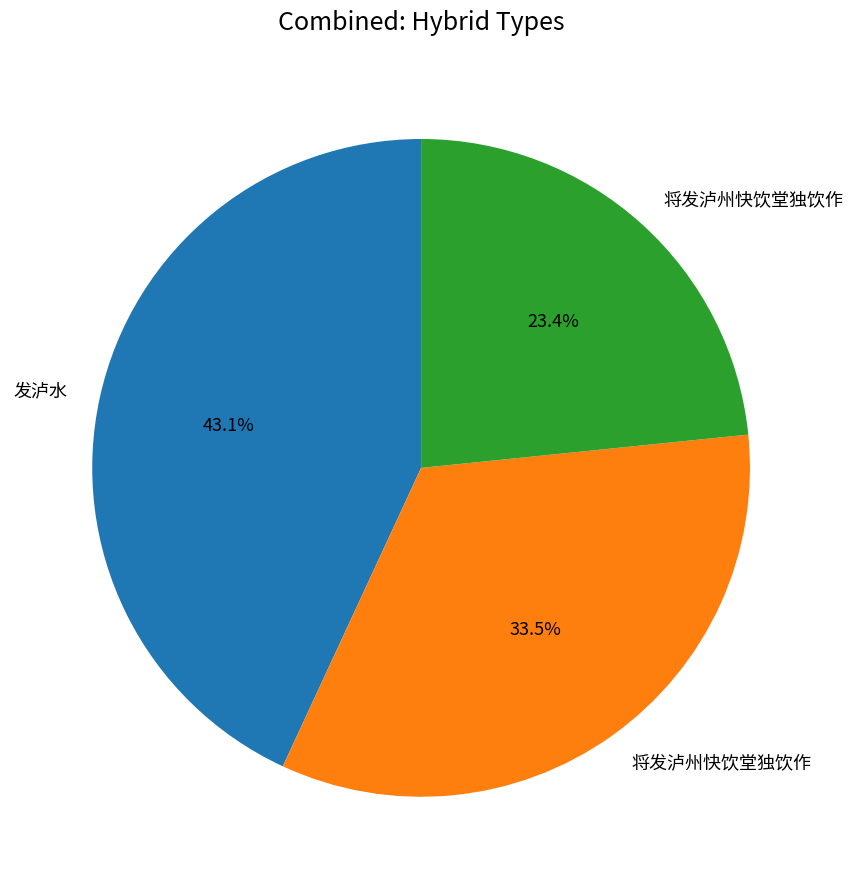

Count the number of slices in the pie.

3